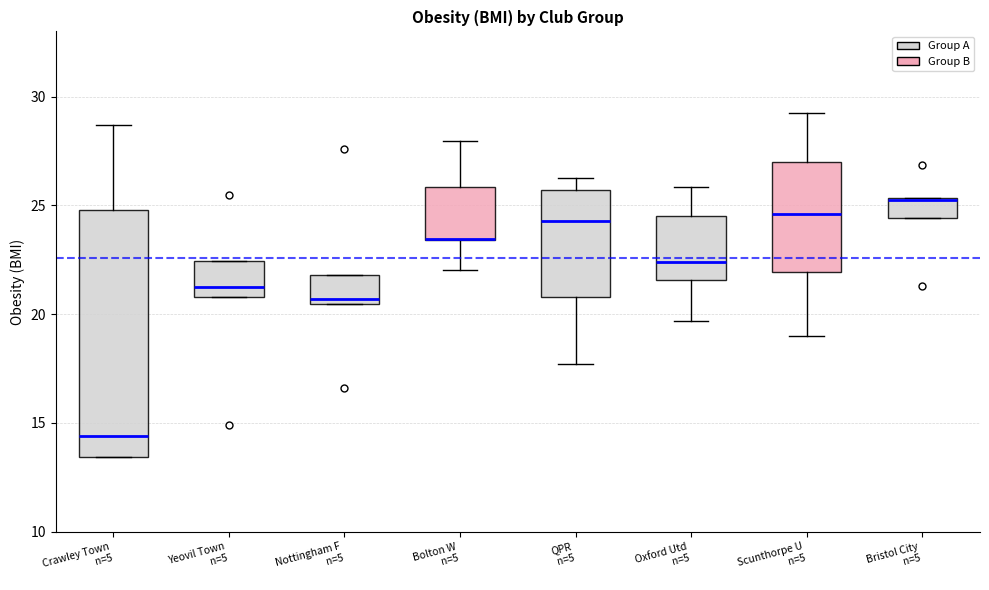

Comparing the boxes themselves (not the whiskers), which one is the tallest?

Crawley Town n=5